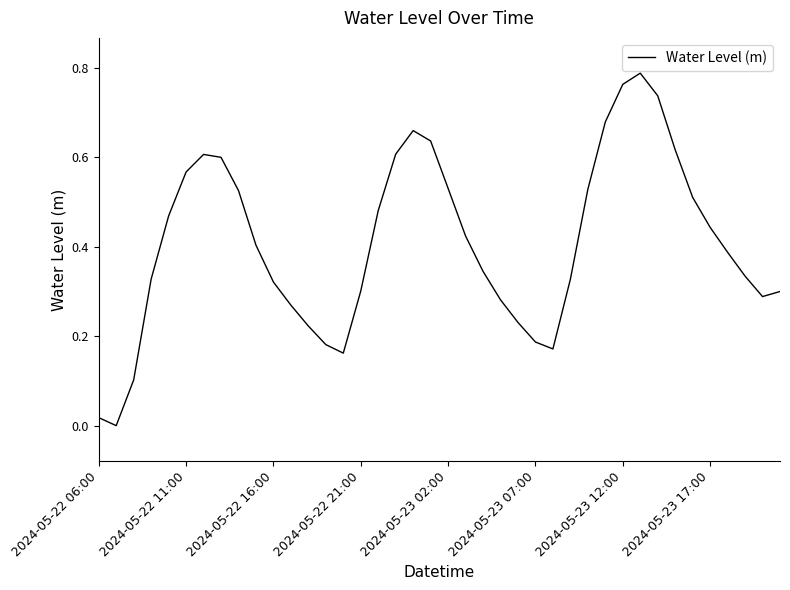

What is the sum of all values?

16.4